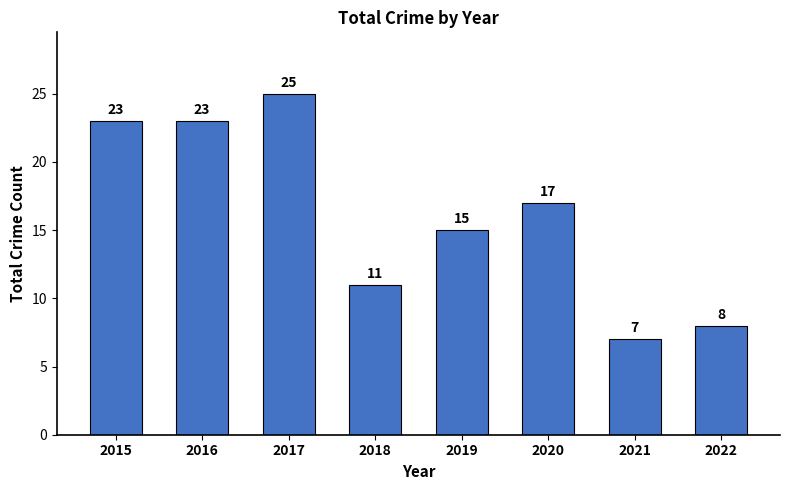

Which has a higher value, 2018 or 2022?

2018